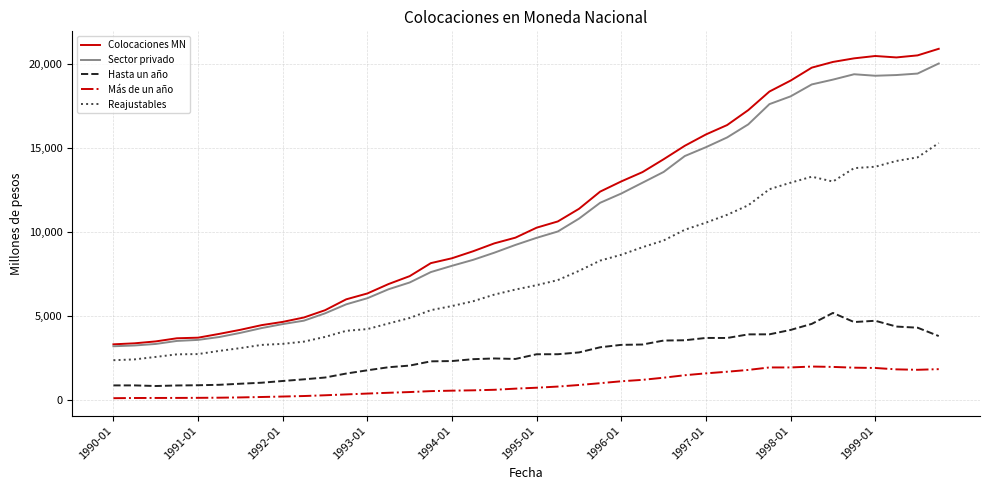

True or false: Reajustables and Sector privado intersect in this chart.

False